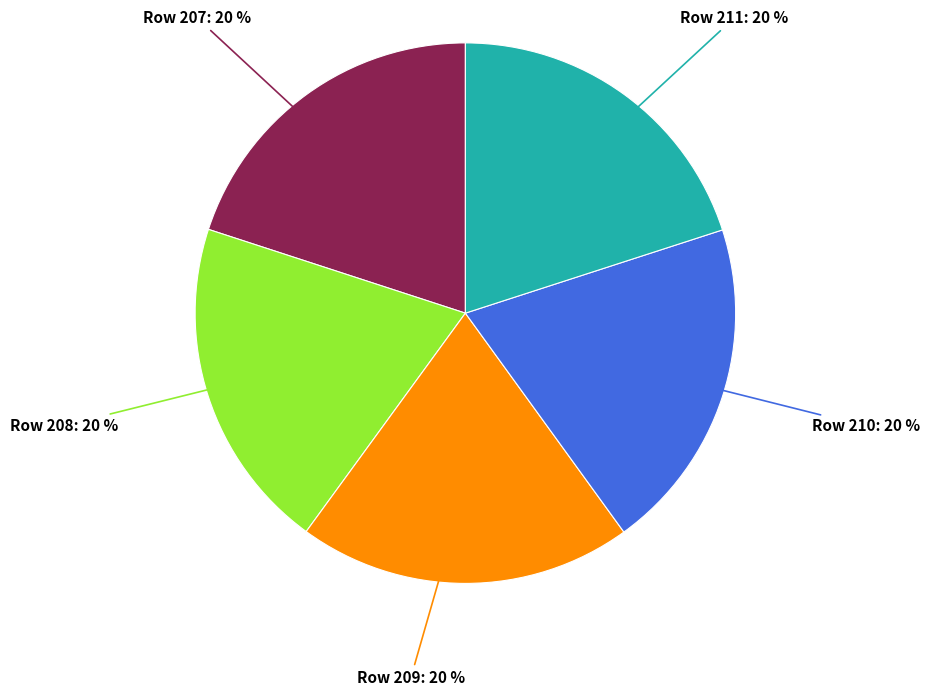

To the nearest percent, what is the average slice percentage?

20%